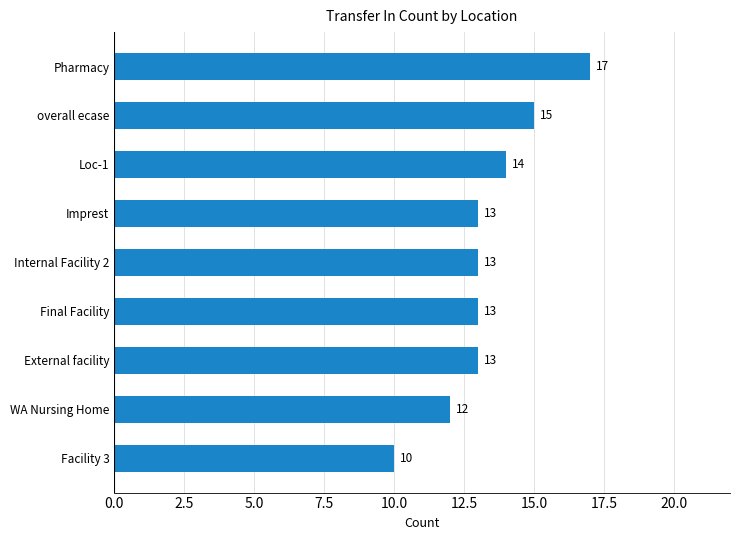

How many values are between 13 and 14?

5